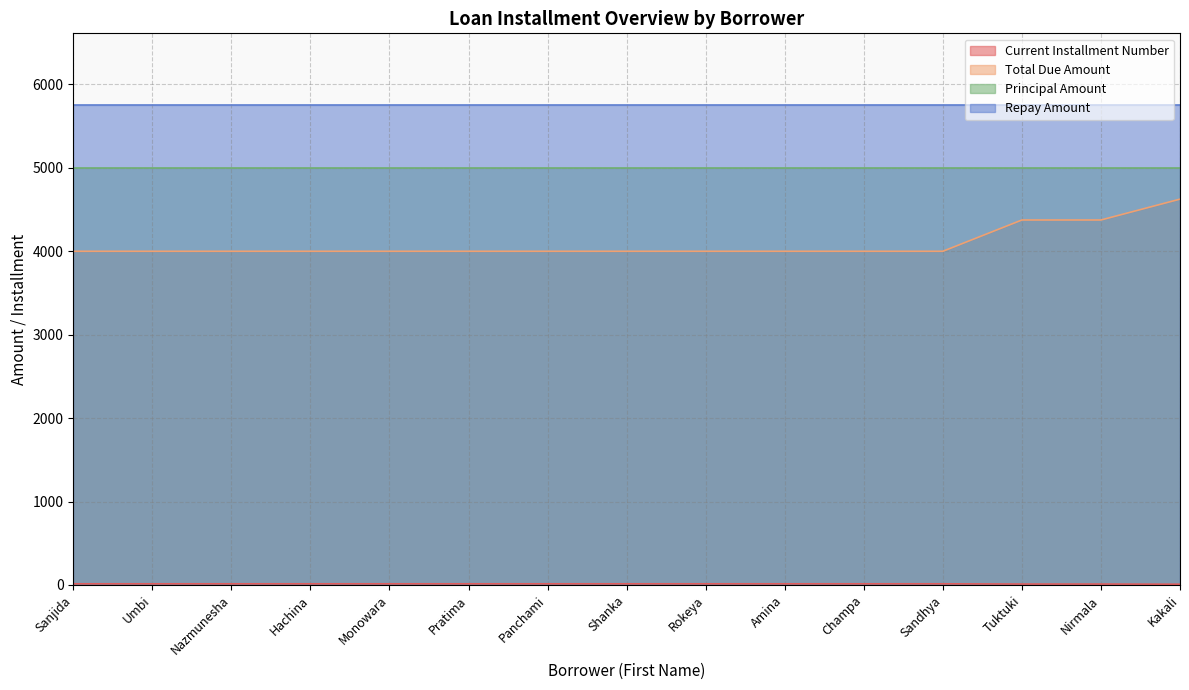

Which category has the highest value across all series?

Kakali